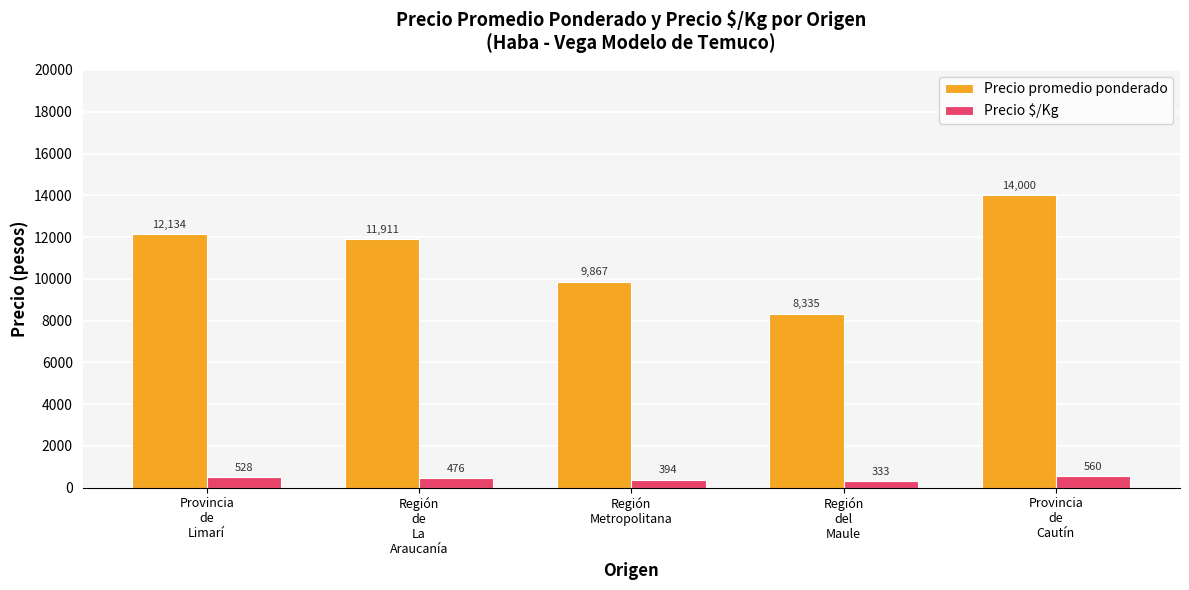

Does the chart contain stacked bars?

No